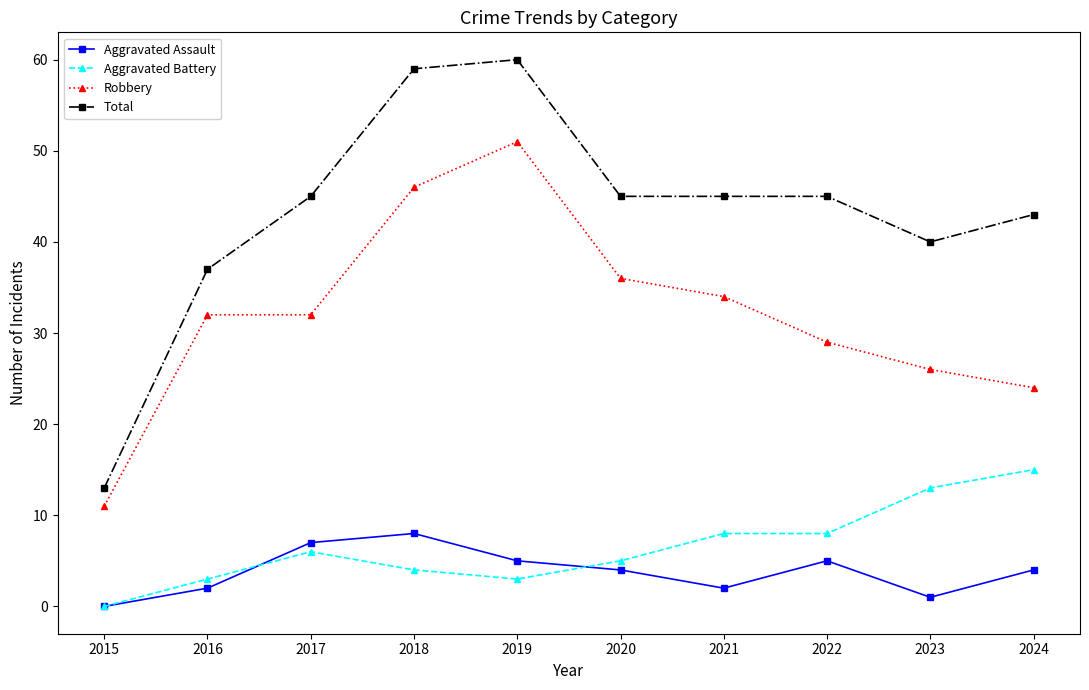

What is the value of the Total point at the 1st from the left?

13